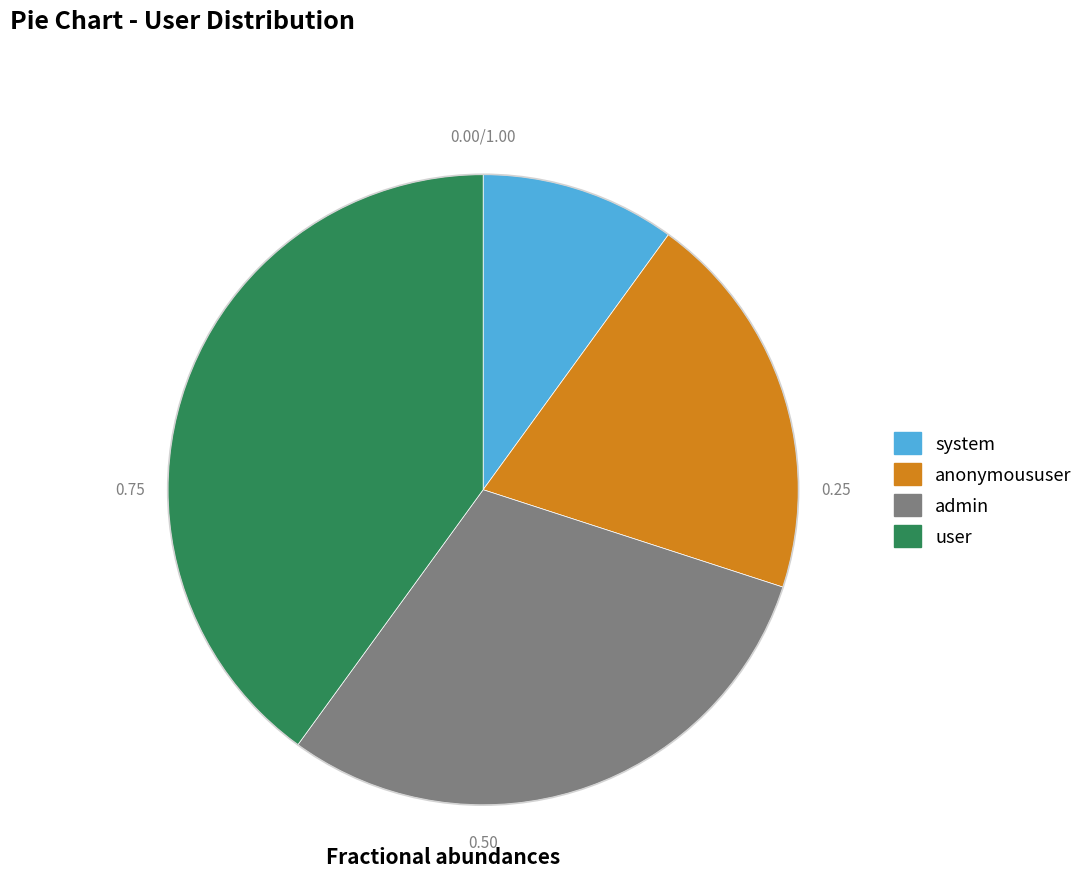

Combined, do system and anonymoususer account for over 50%?

No